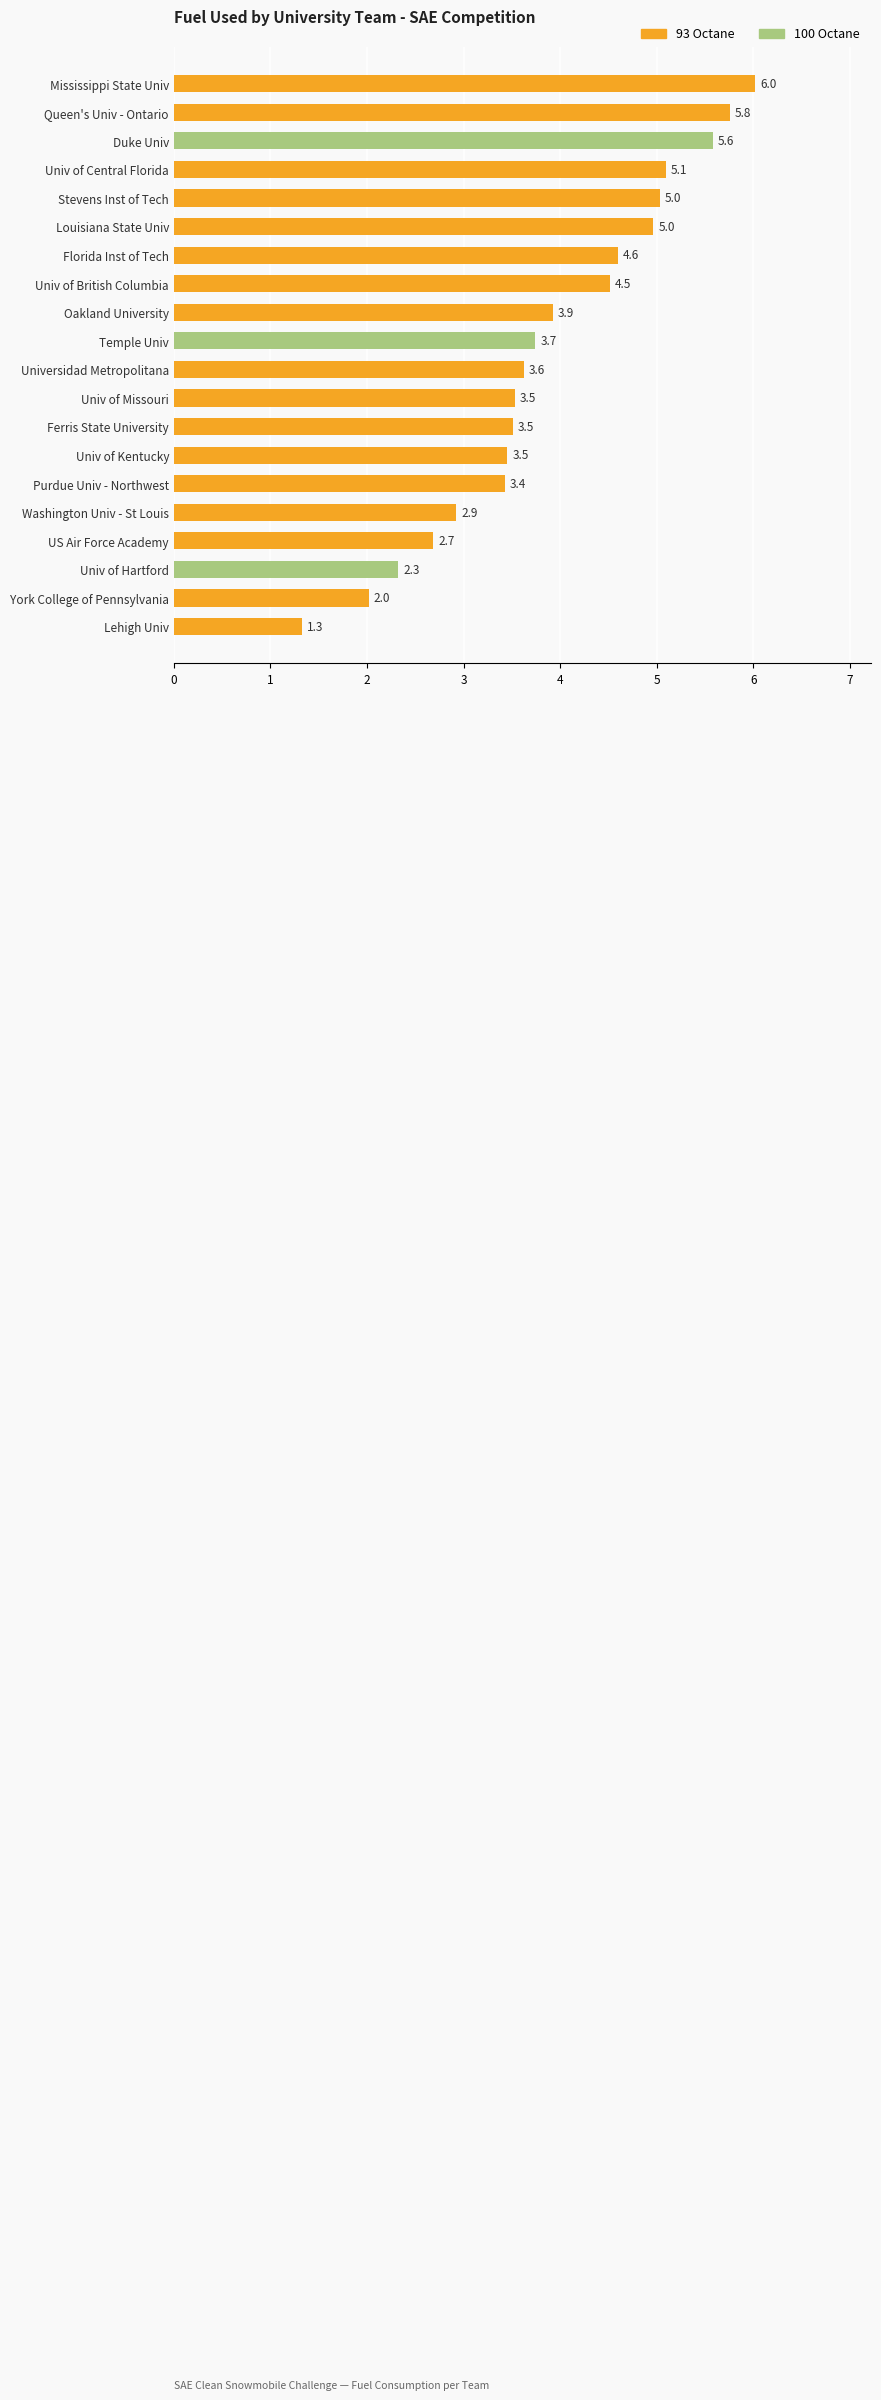

What is the average value?

3.9